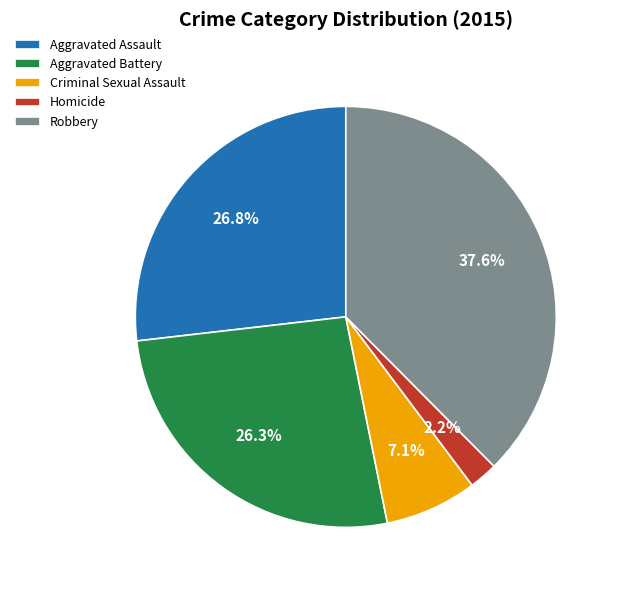

Is it true that Criminal Sexual Assault is 7% of the pie?

True